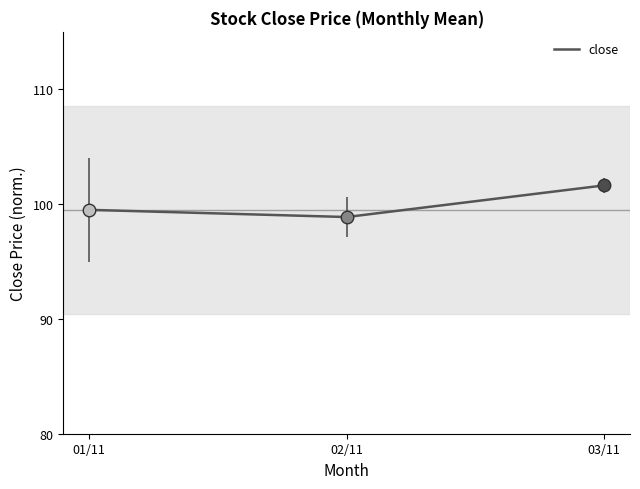

Count the number of data series in this chart.

1